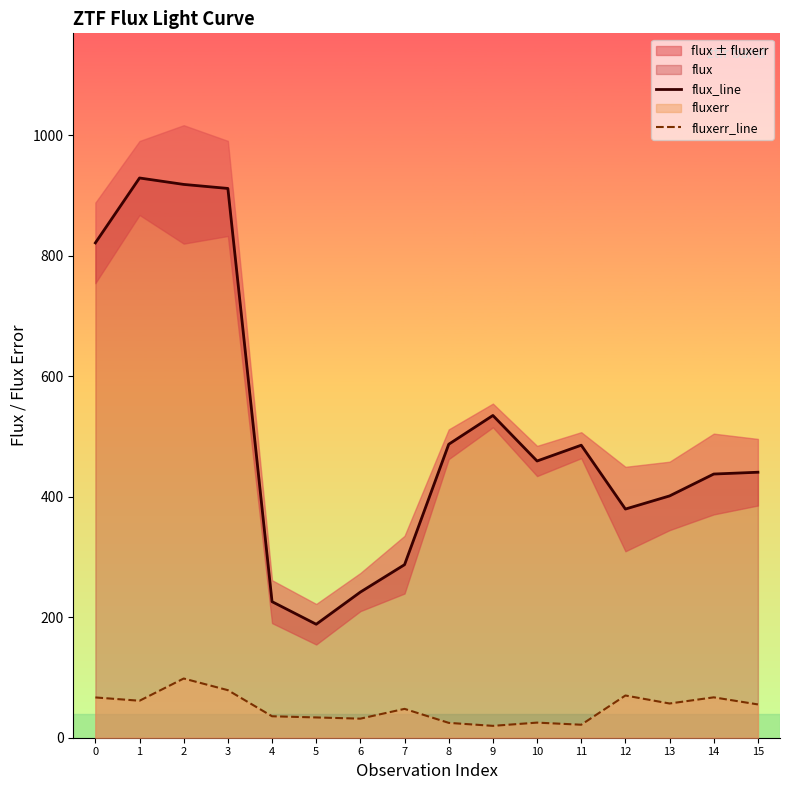

The value of fluxerr_line at 0 is 93.3. True or false?

False